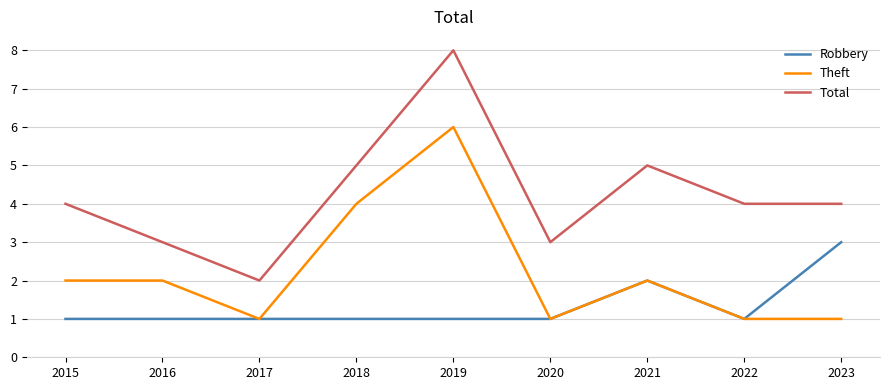

Reading left to right, extract all data points from this chart.

Robbery: 1	1	1	1	1	1	2	1	3
Theft: 2	2	1	4	6	1	2	1	1
Total: 4	3	2	5	8	3	5	4	4